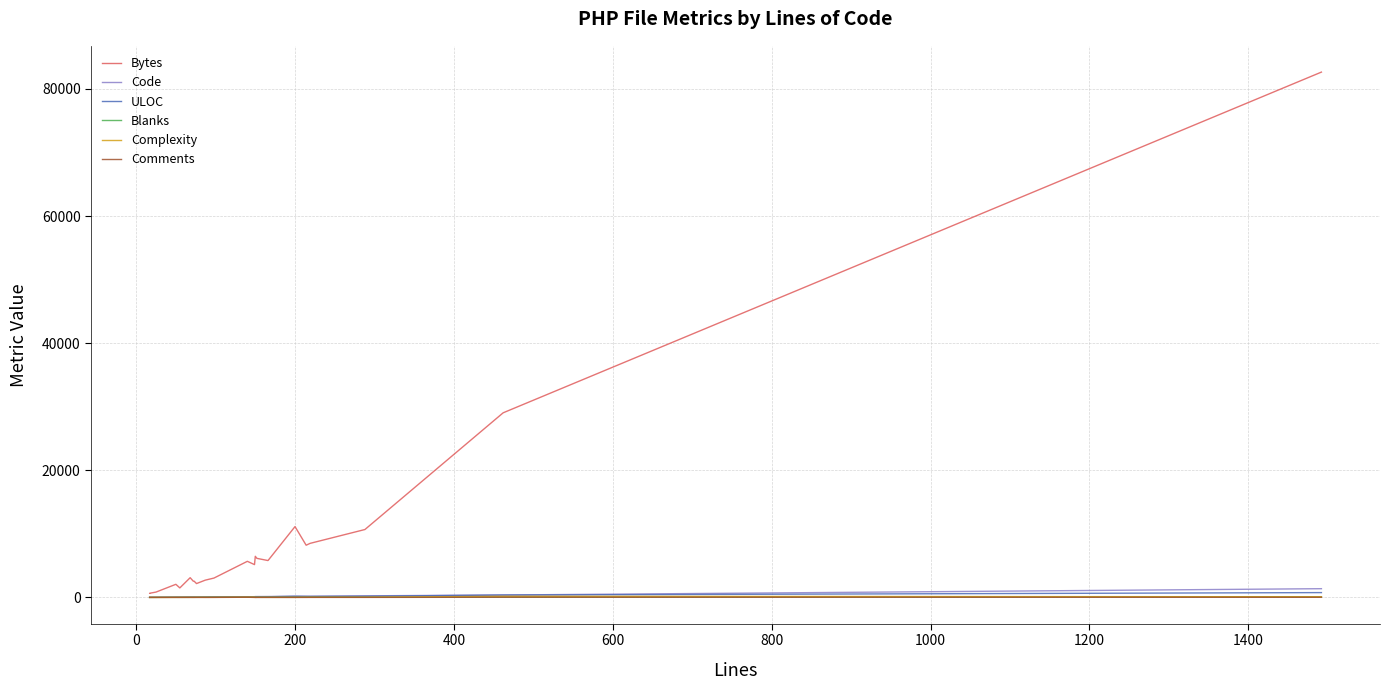

List the series in order of their peak value, lowest first.

Comments, Blanks, Complexity, ULOC, Code, Bytes